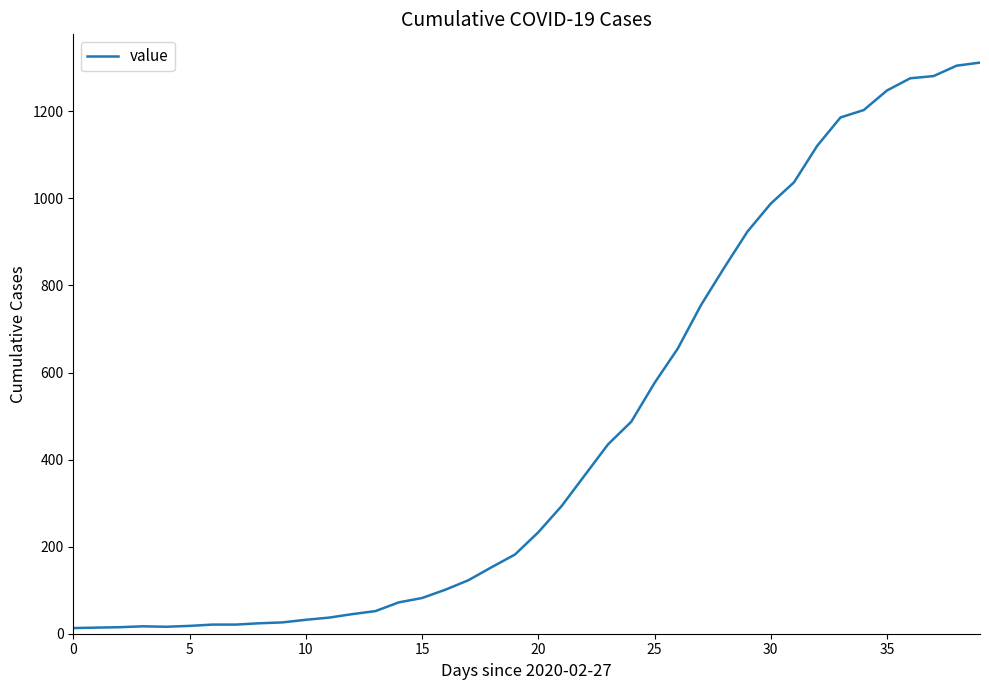

What is the difference between the maximum and minimum values?

1299